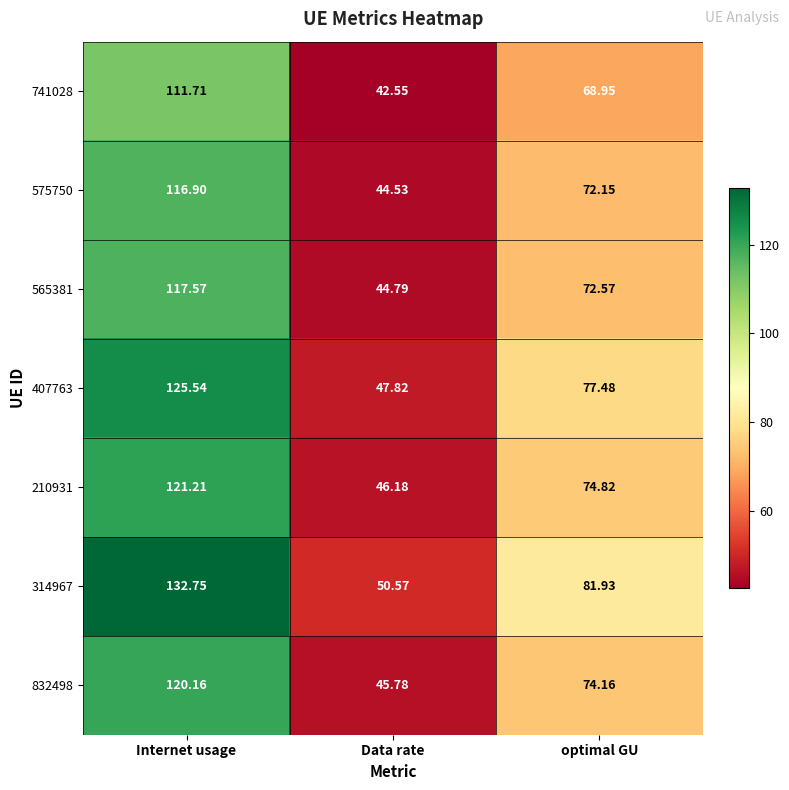

Is the value of 565381 at Internet usage greater than the value of 832498 at Internet usage?

No